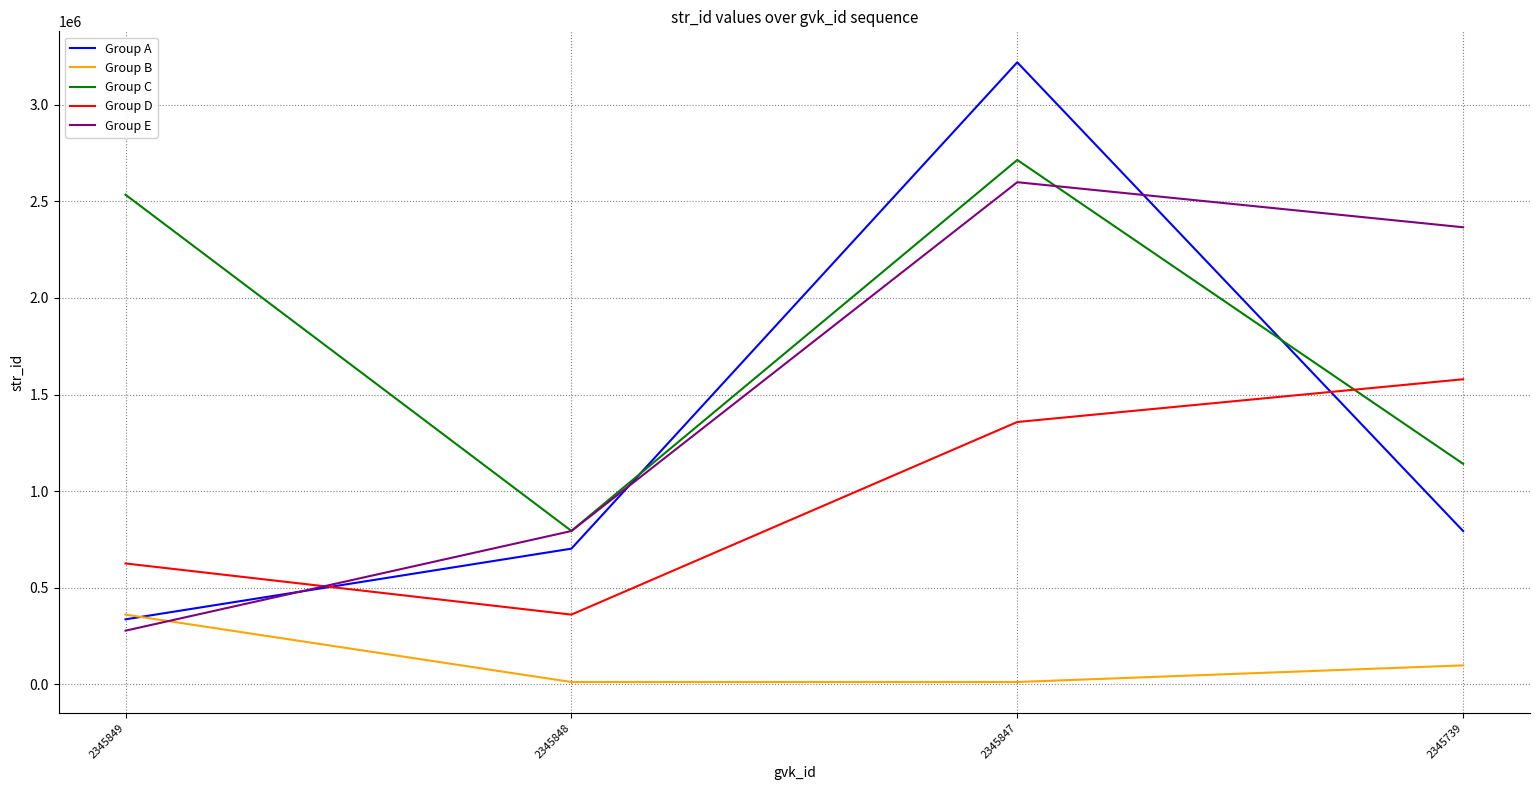

At which label is Group A closest to 1778096?

2345739